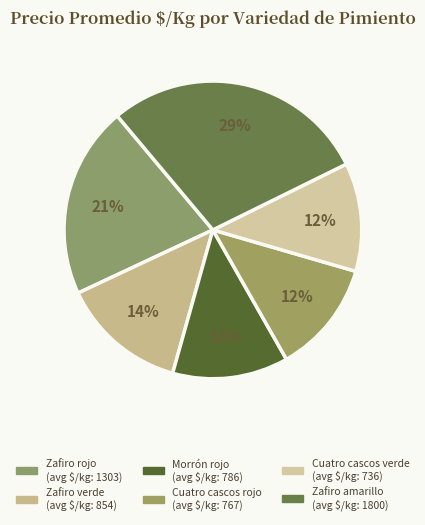

How many segments does this pie chart have?

6